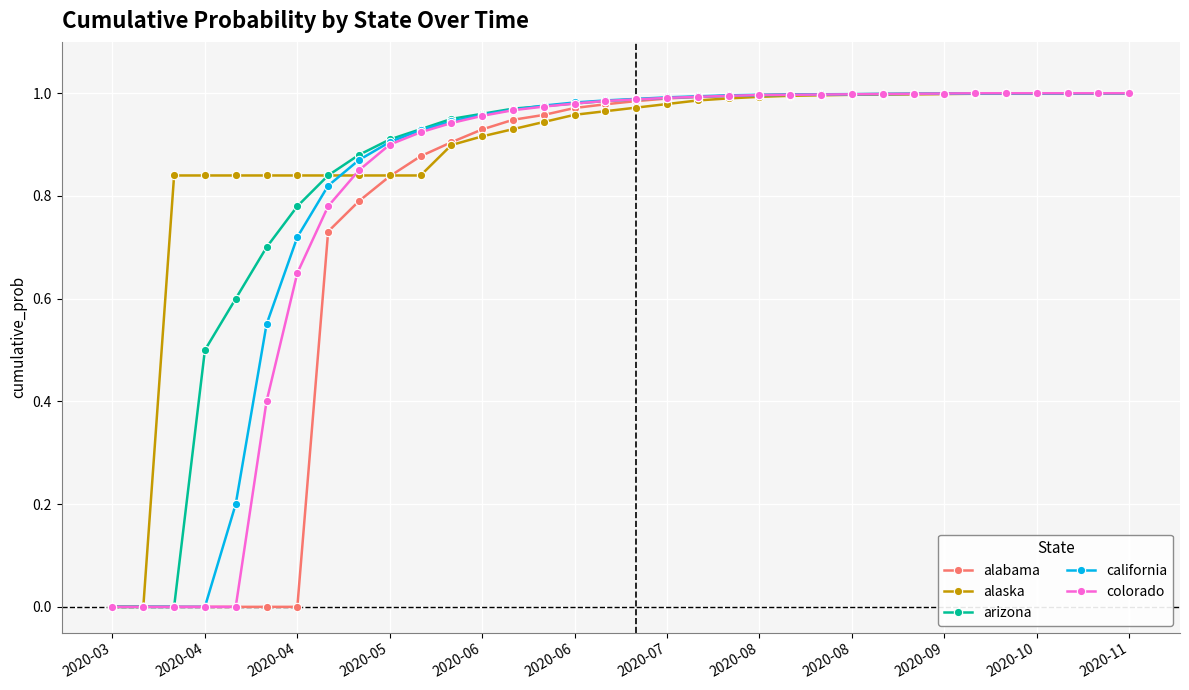

What is the difference between the maximum and minimum values in the alaska series?

1.0